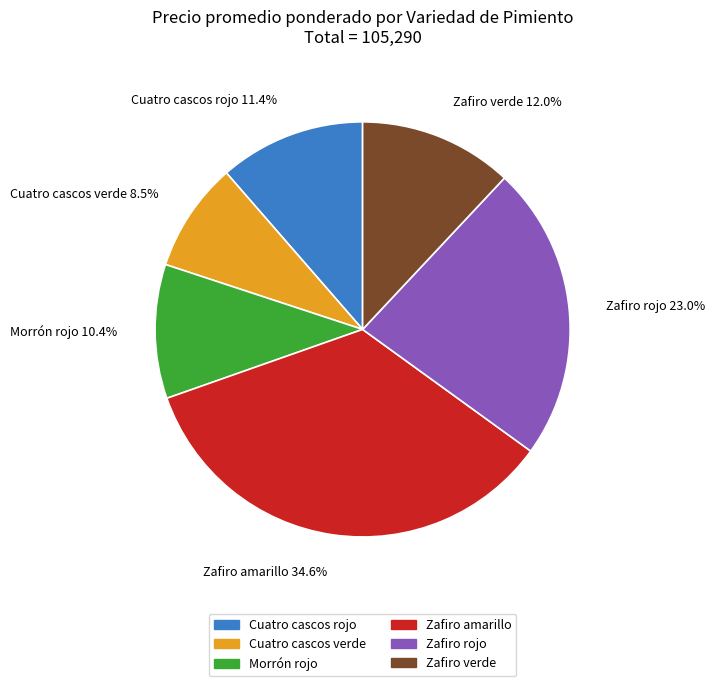

True or false: Zafiro amarillo accounts for 20% of the total.

False